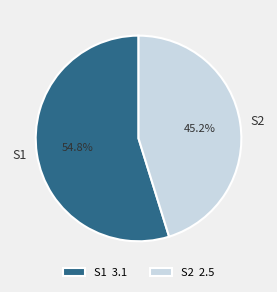

What percentage is the S1 slice, to the nearest percent?

55%